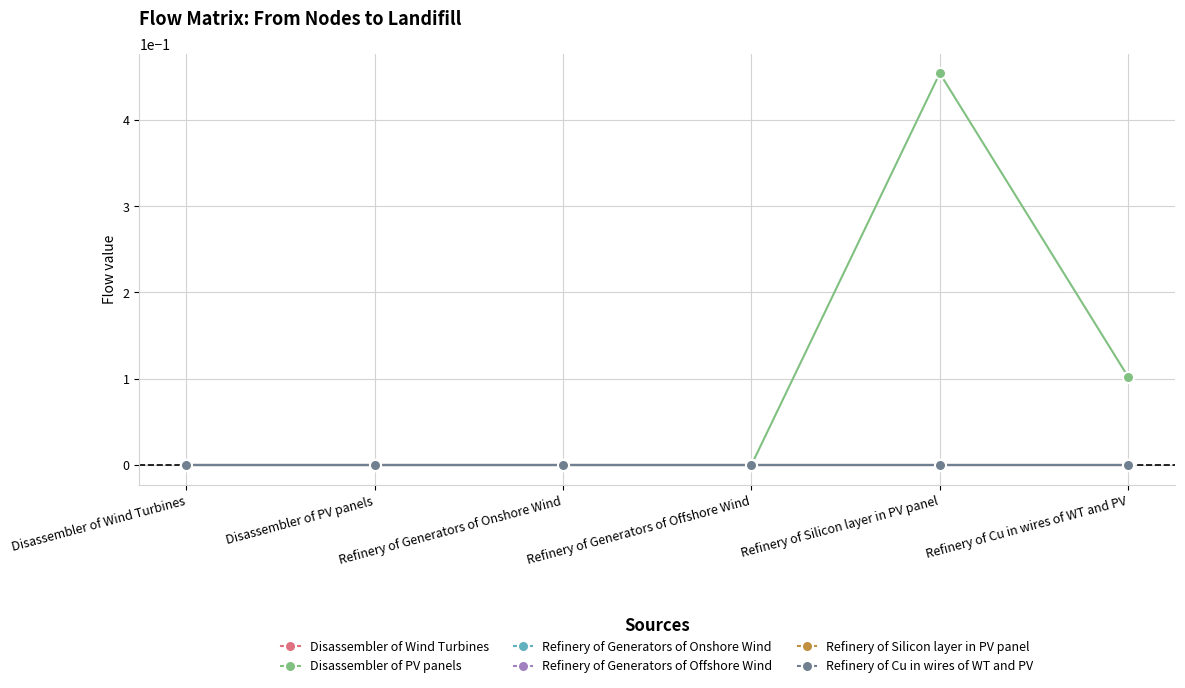

True or false: Disassembler of Wind Turbines and Refinery of Cu in wires of WT and PV cross at least once.

False